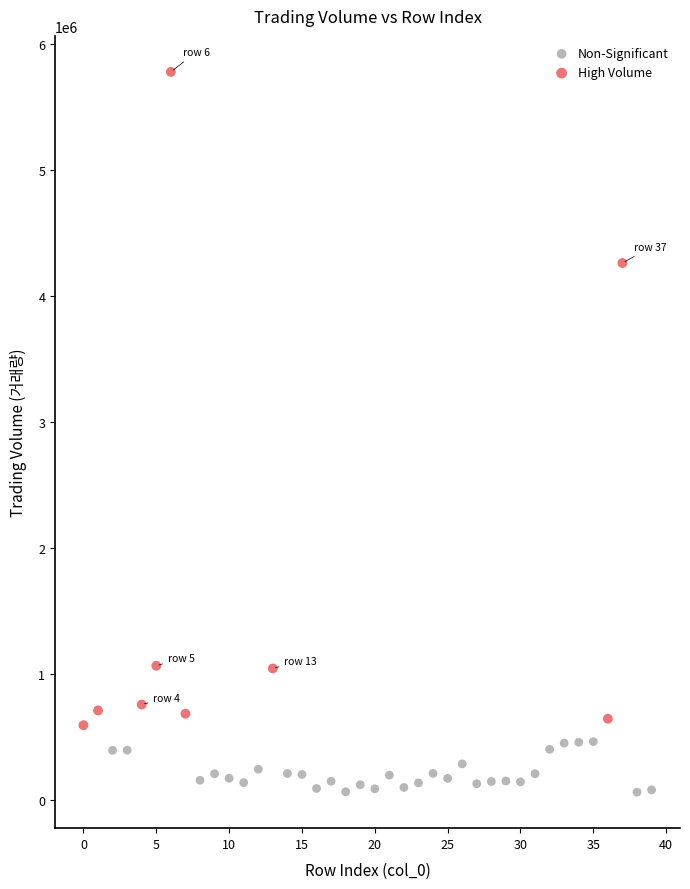

What are all the series names shown in the legend?

Non-Significant, High Volume